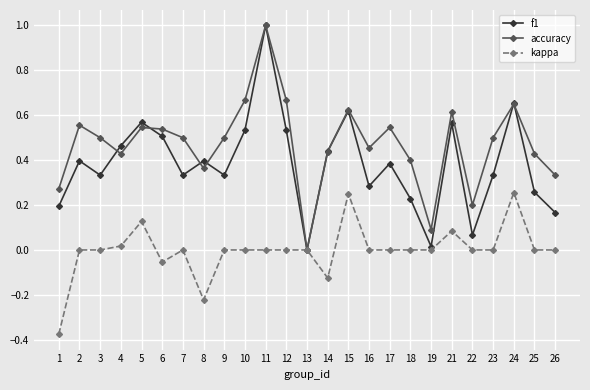

Where is the first local minimum for accuracy?

4